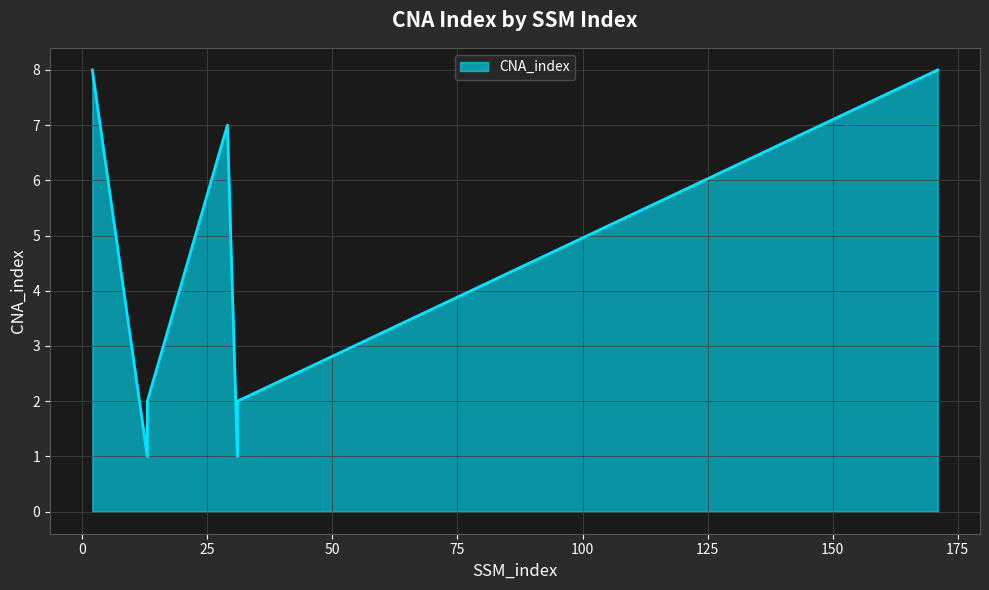

At which label does the data first exceed 2?

2